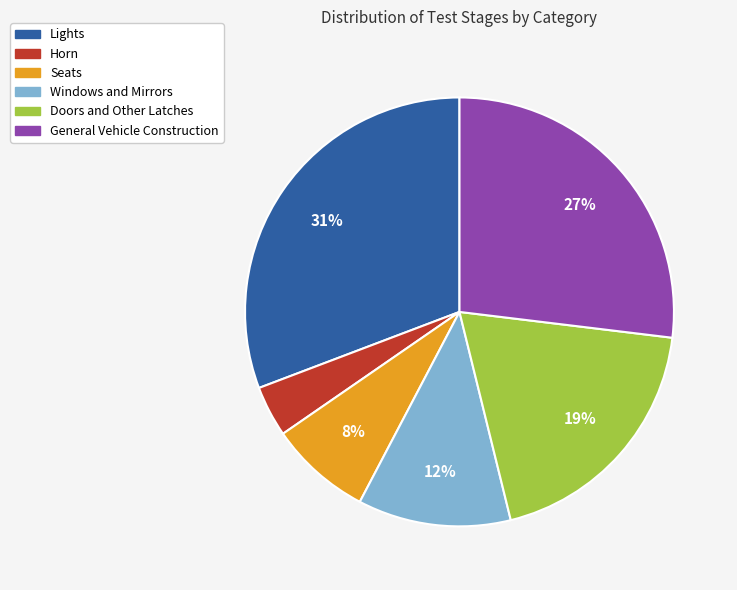

To the nearest percent, what portion does Windows and Mirrors represent?

12%